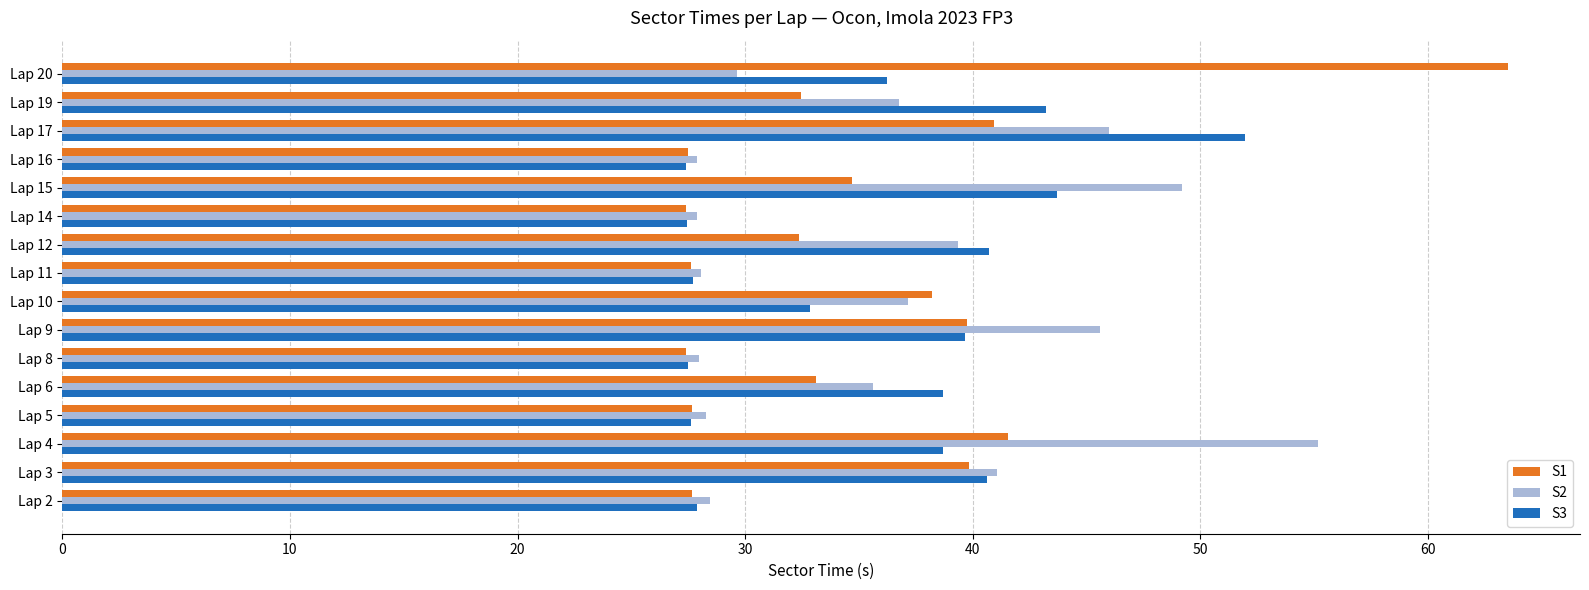

Is it true that S3 equals 27.9 at Lap 2?

True